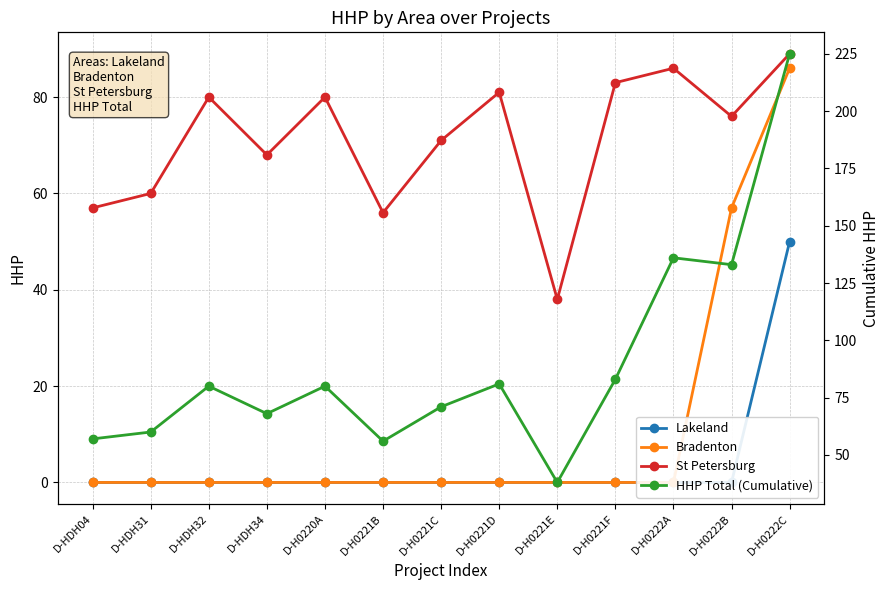

The value of Bradenton at D-HDH32 is -30. True or false?

False